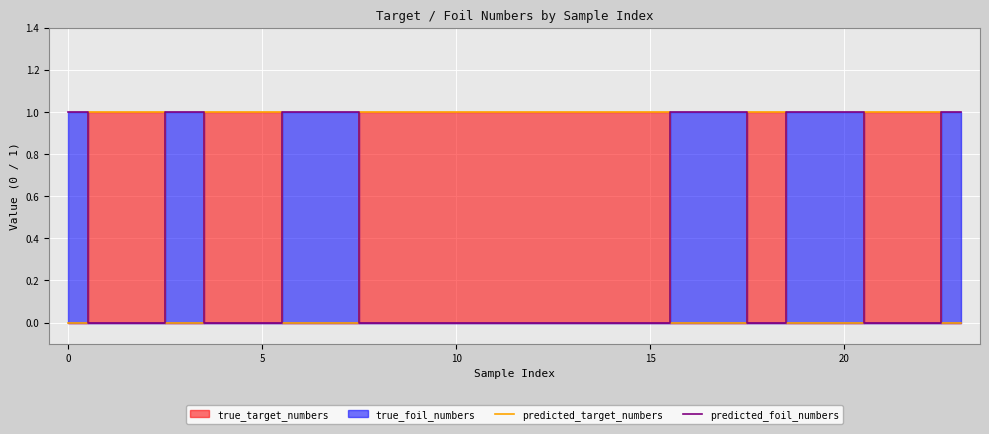

Count the number of categories in the chart.

24